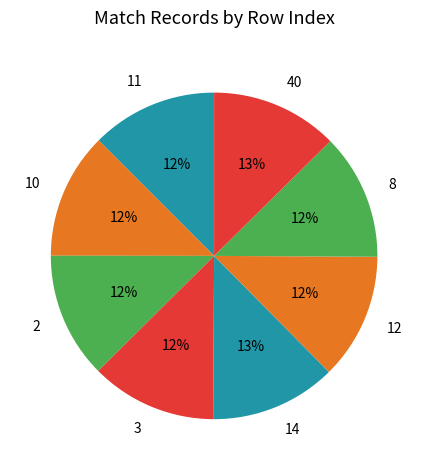

The 3 slice represents 12% of the pie. True or false?

True